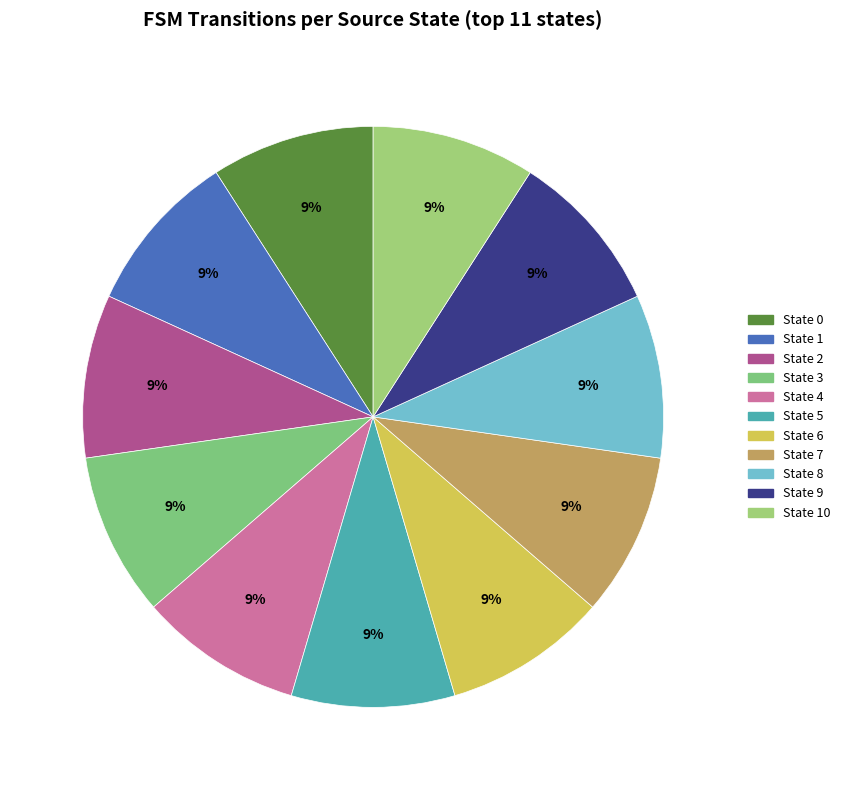

What is the smallest slice in the pie chart?

State 0